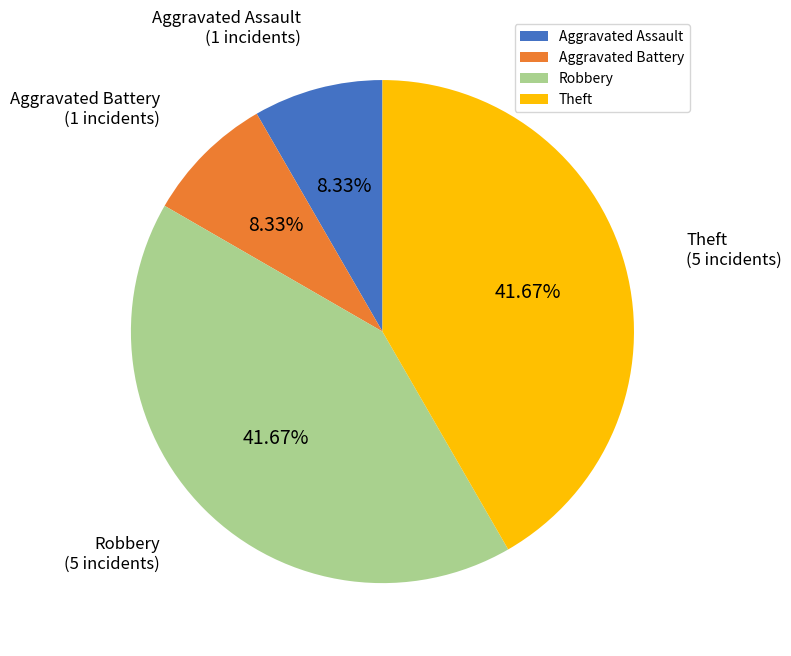

True or false: Theft accounts for 50% of the total.

False